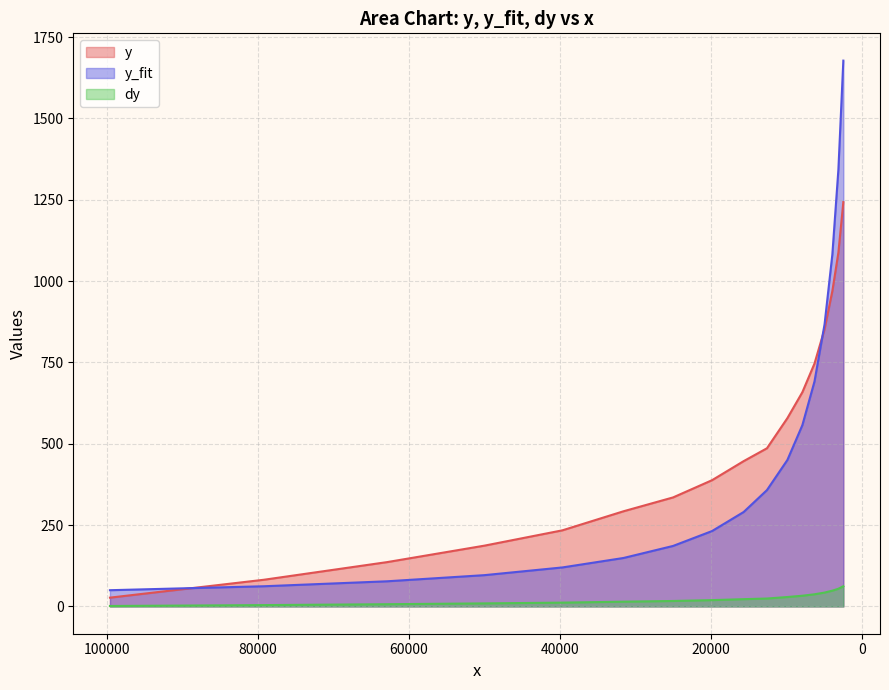

What is the difference between the maximum and minimum values in the y series?

1215.8